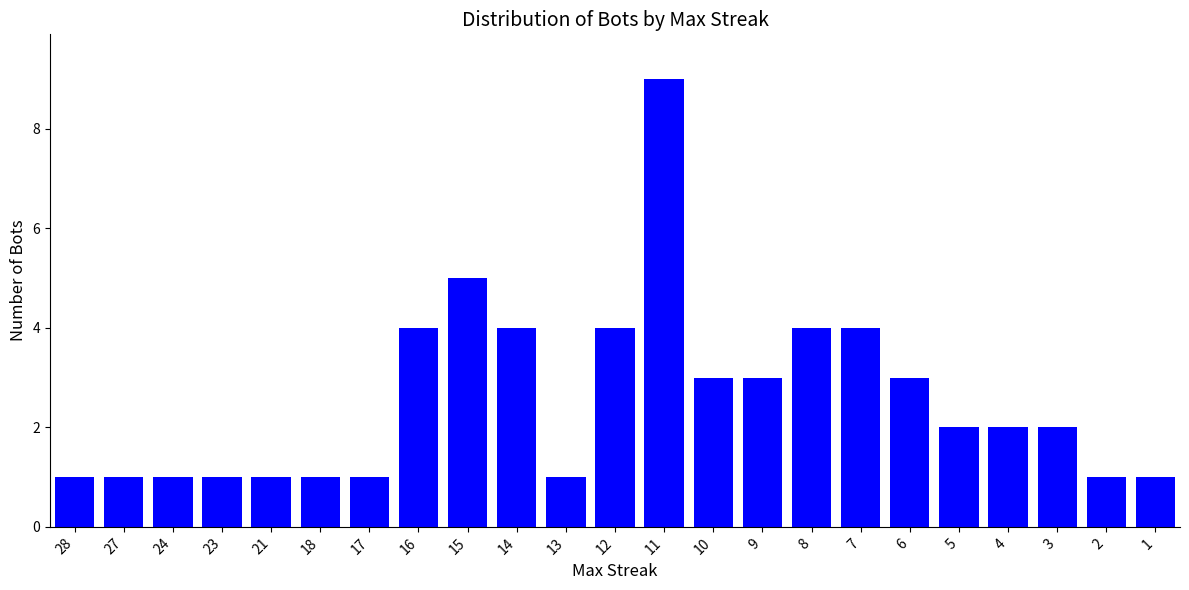

Reading left to right, extract all data points from this chart.

28=1	27=1	24=1	23=1	21=1	18=1	17=1	16=4	15=5	14=4	13=1	12=4	11=9	10=3	9=3	8=4	7=4	6=3	5=2	4=2	3=2	2=1	1=1